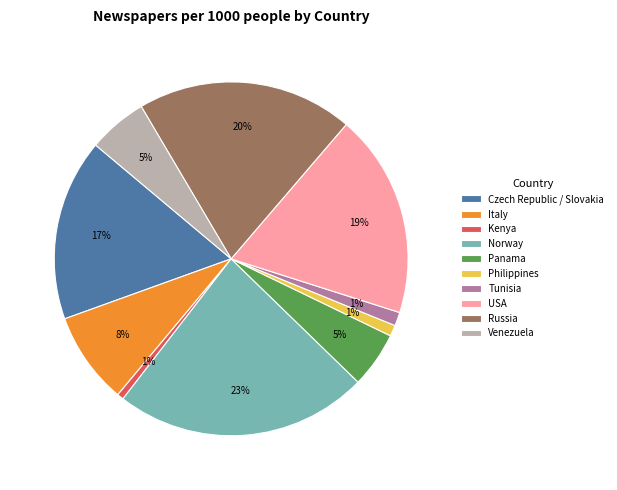

Is the sum of USA and Philippines greater than half?

No